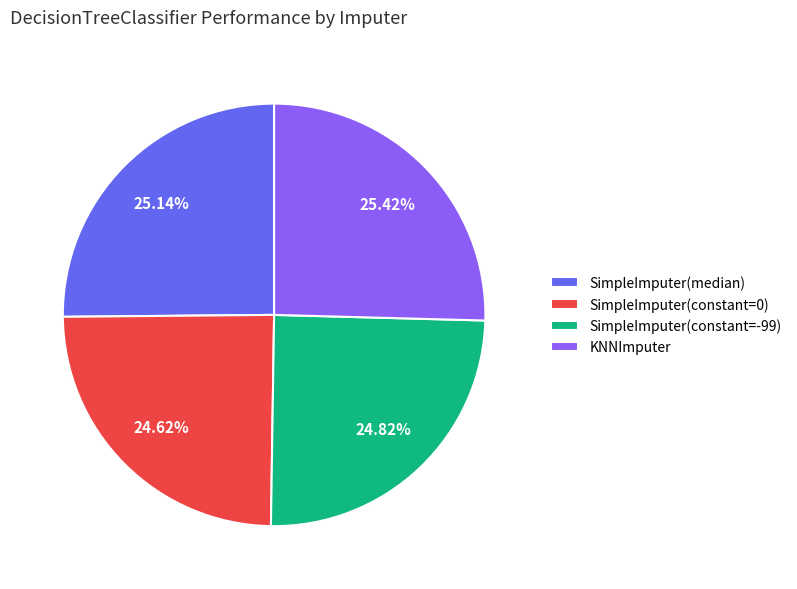

How many slices are in this pie chart?

4